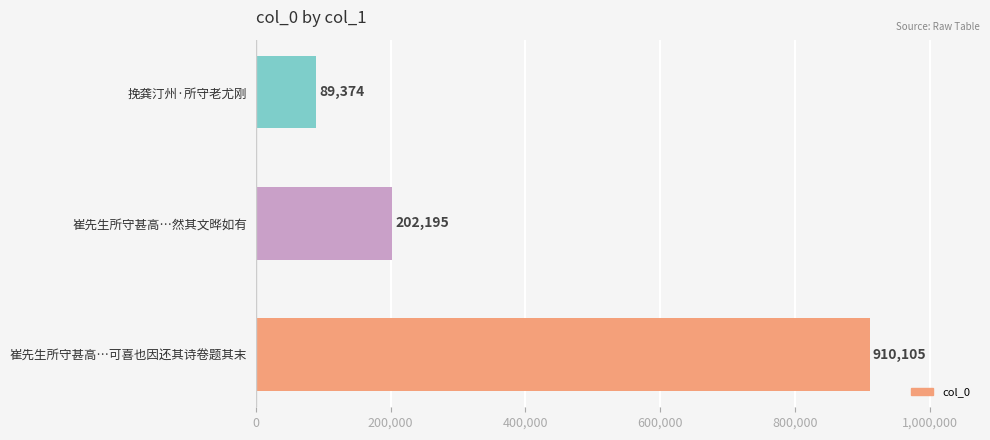

Approximately how many times larger is the value at 挽龚汀州·所守老尤刚 compared to 崔先生所守甚高…然其文晔如有?

0.4